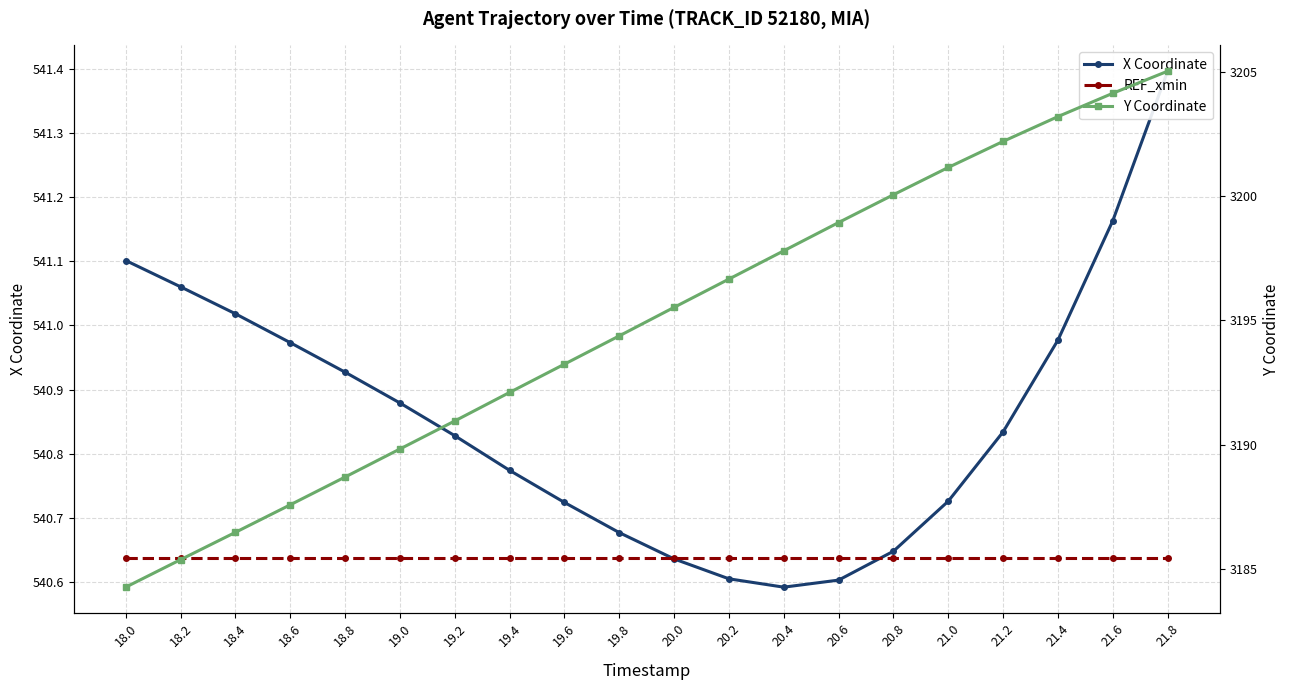

Which series changed the most between 19.8 and 21.2?

Y Coordinate